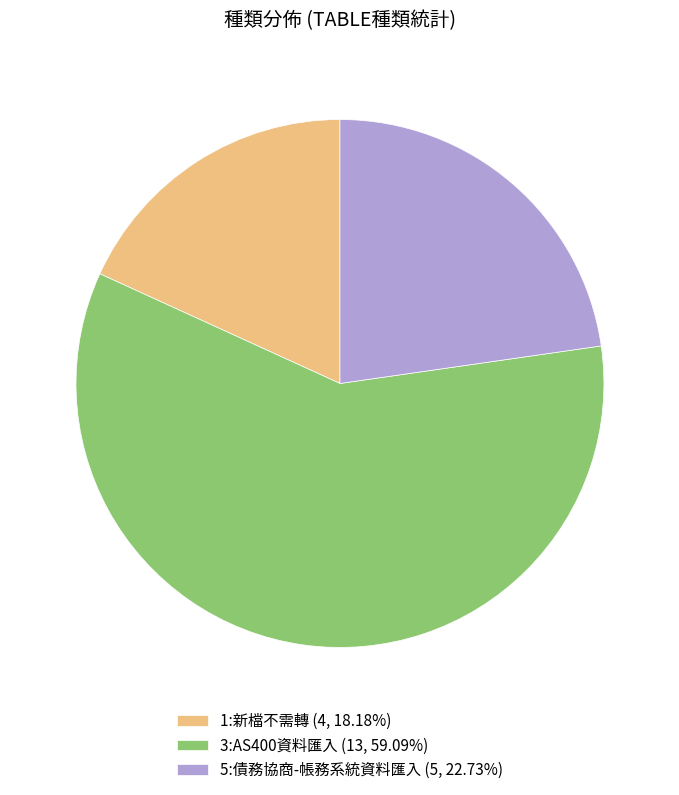

Does any single category account for the majority?

Yes